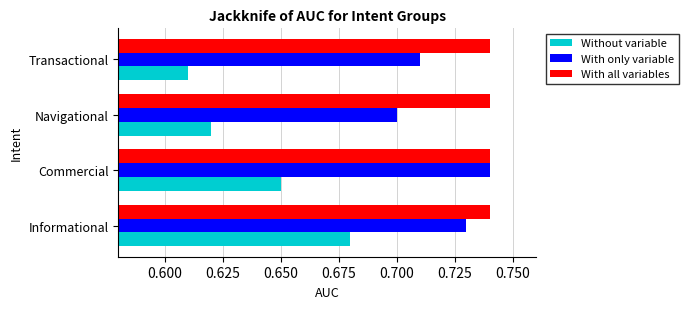

Rank the series by their average value, from lowest to highest.

Without variable, With only variable, With all variables